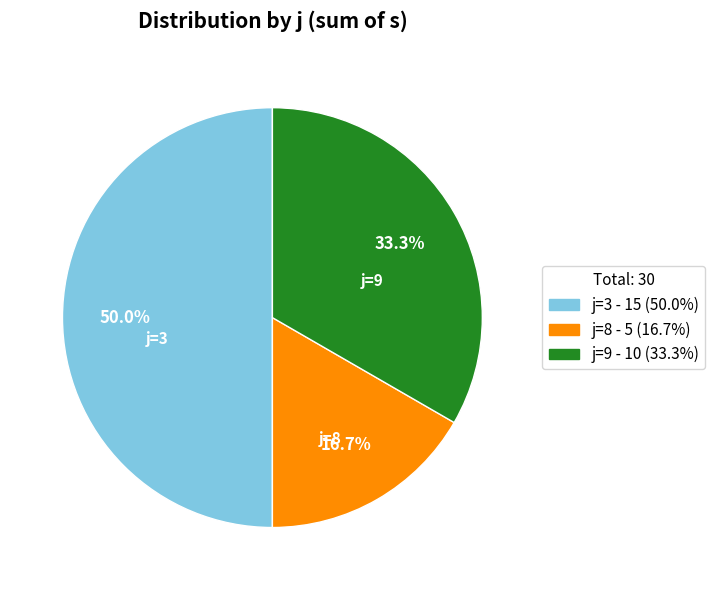

How many slices are in this pie chart?

3